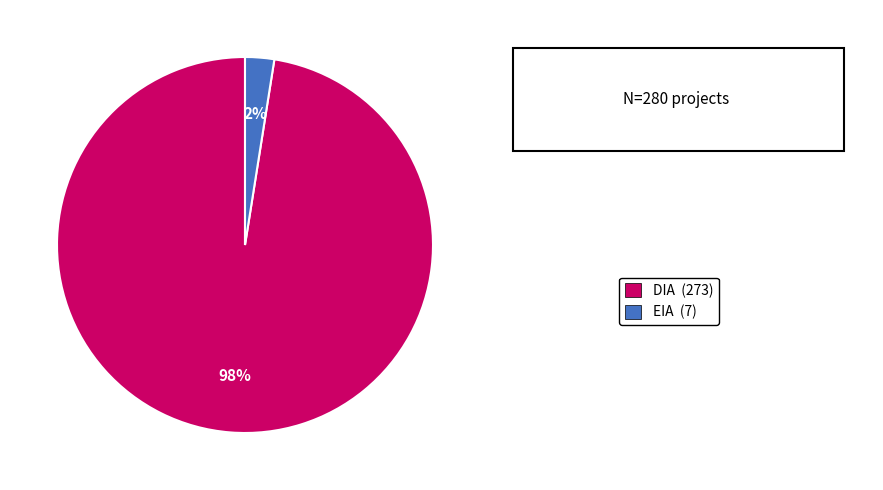

Does any single category account for the majority?

Yes